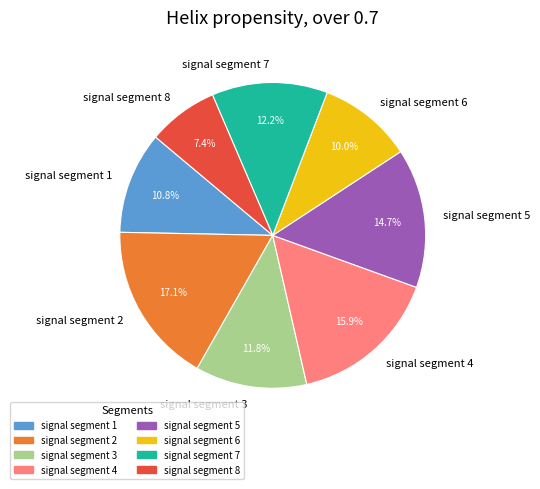

To the nearest percent, what is the average slice percentage?

12%